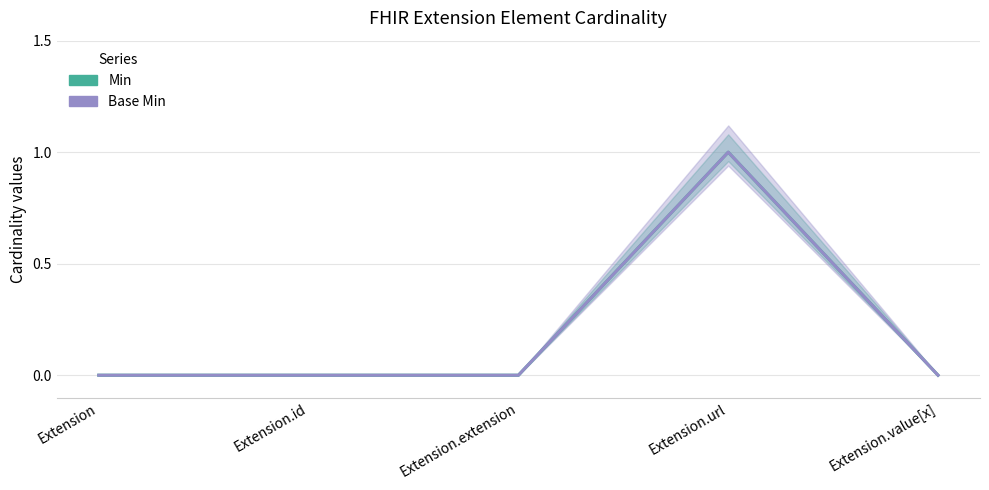

True or false: Min has a value of -1 at Extension.value[x].

False